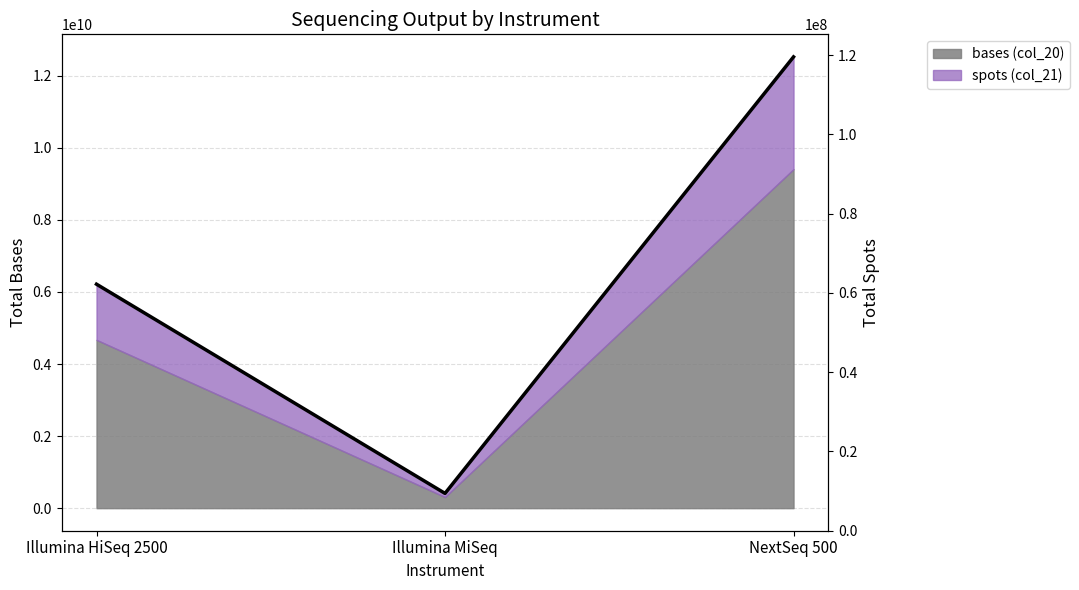

Reading left to right, transcribe all the data shown in this chart.

6215268936	409930656	12522691950